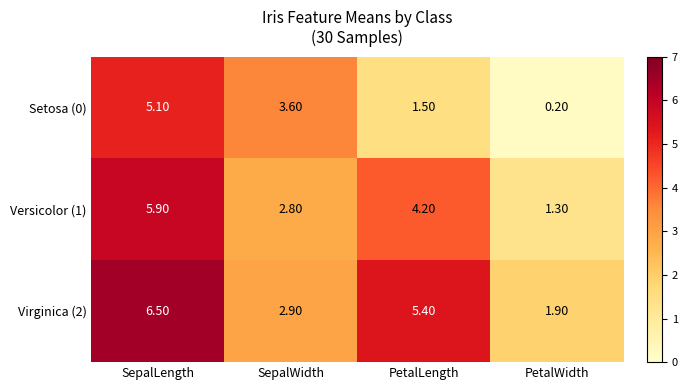

Between SepalWidth and PetalLength, which series saw the biggest shift?

Virginica (2)